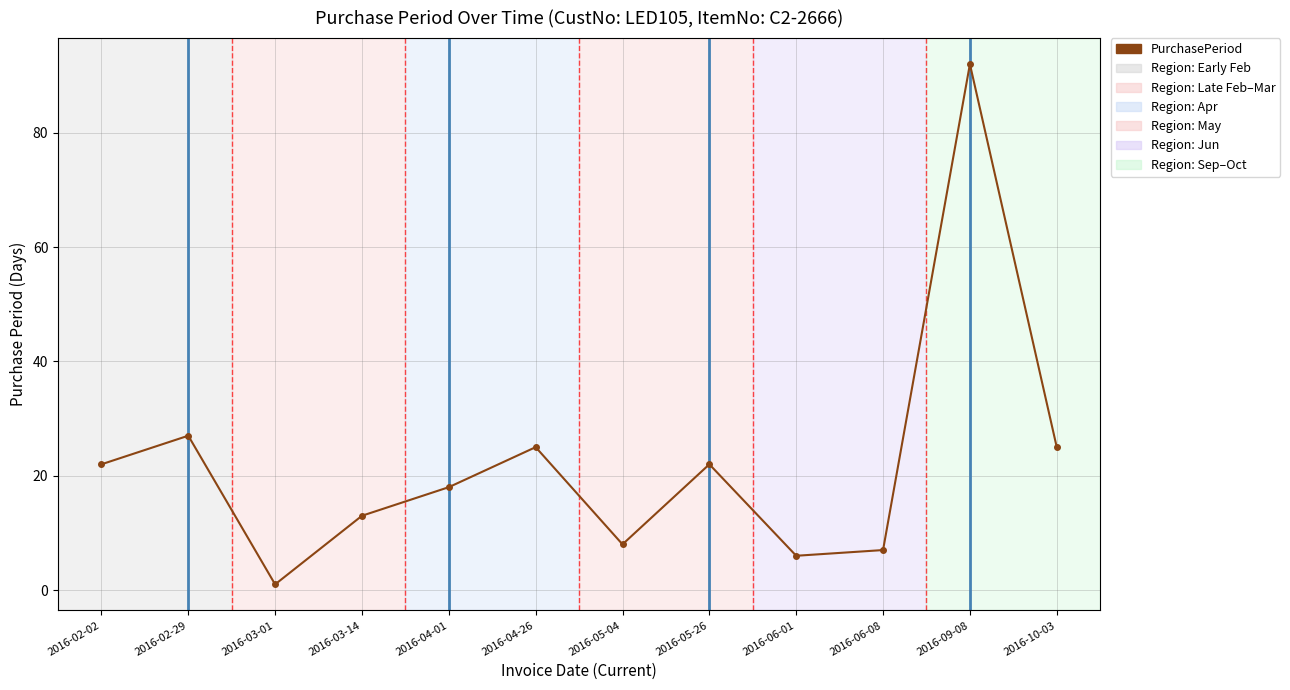

What is the sum of all values?

266